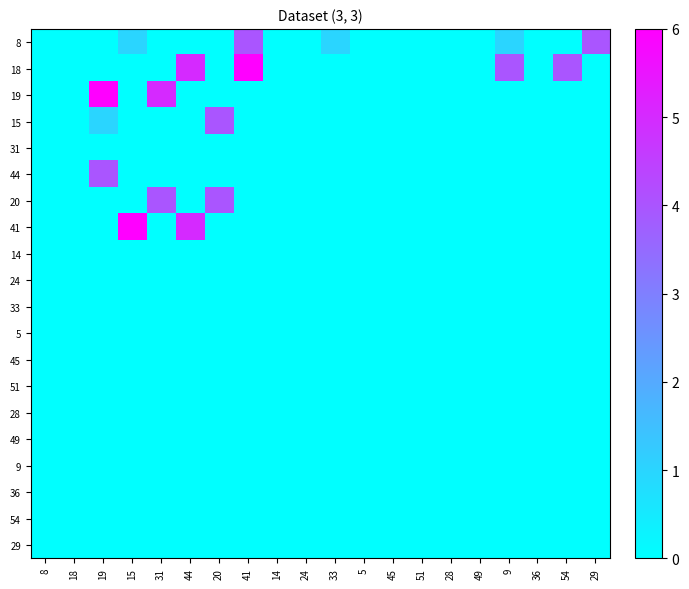

What is the total value across all series at 31?

9